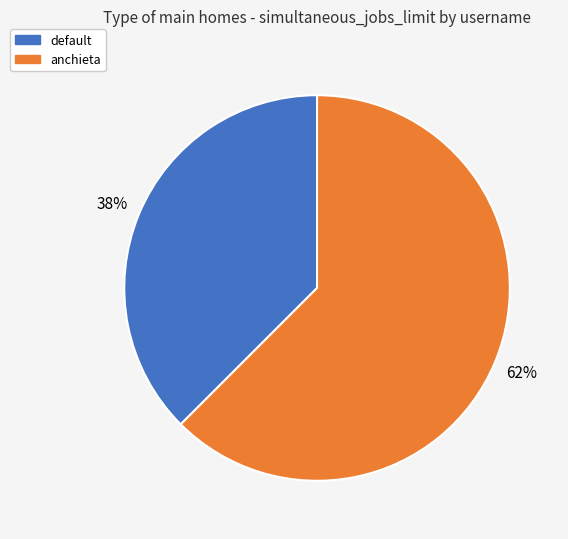

Is there a majority slice in this chart?

Yes